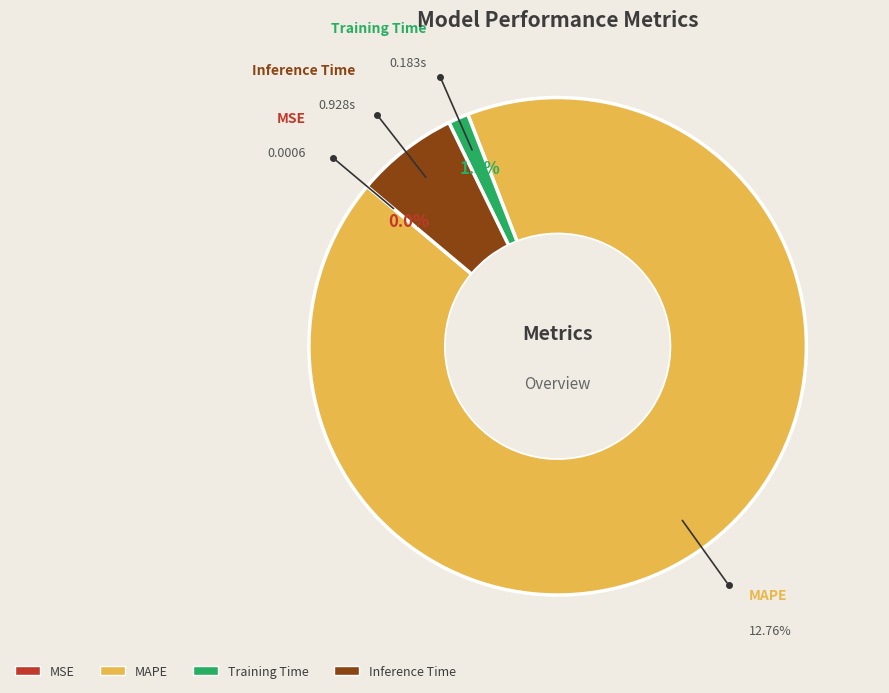

How much of the chart is everything except Training Time?

98.7%